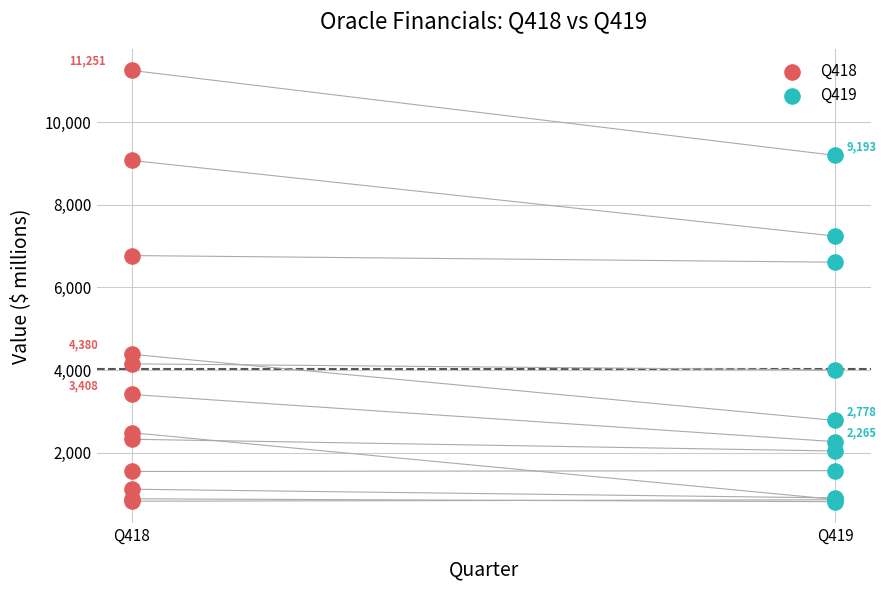

Which series reaches the maximum Y coordinate?

Q418